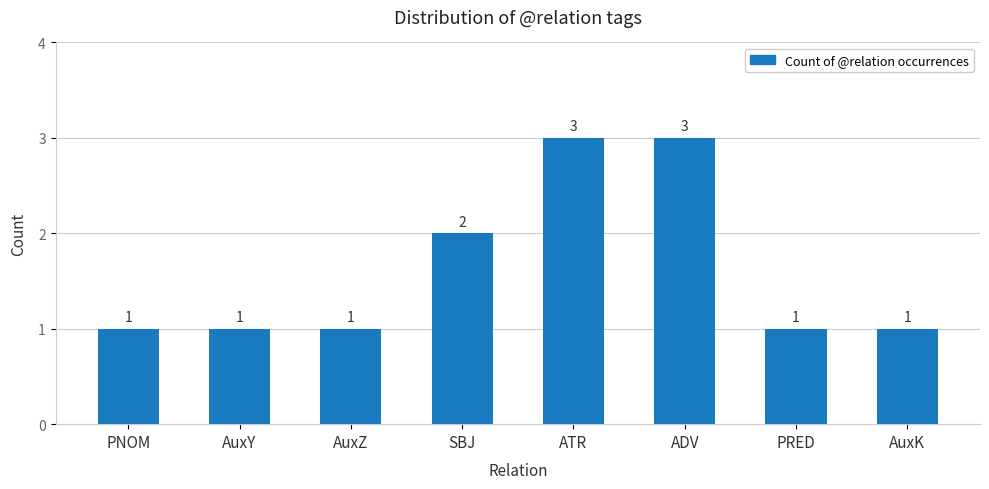

Reading left to right, what are all the values shown in this chart?

PNOM=1	AuxY=1	AuxZ=1	SBJ=2	ATR=3	ADV=3	PRED=1	AuxK=1